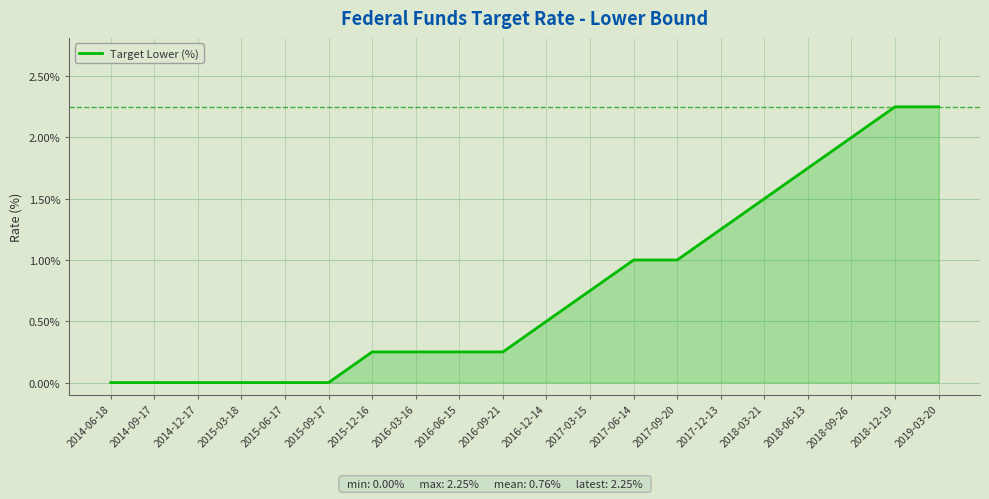

The chart shows a value of 1.8 at 2017-06-14. True or false?

False